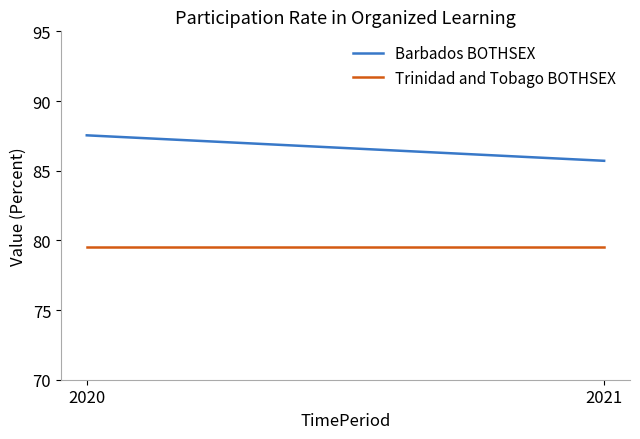

Is it true that Barbados BOTHSEX equals 87.5 at 2020?

True